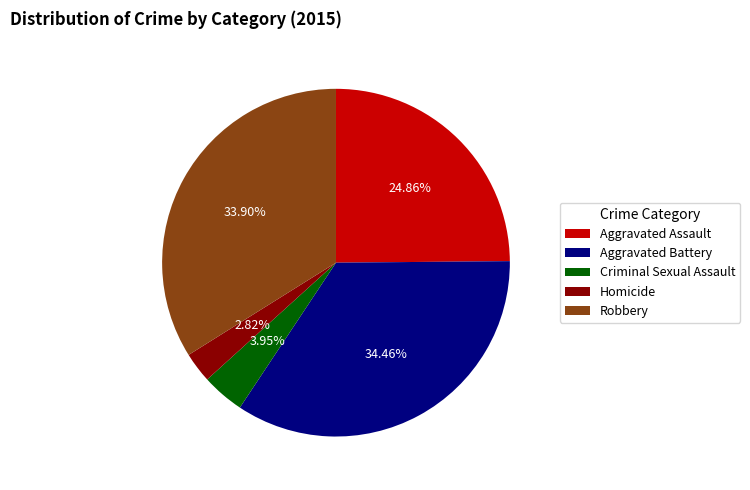

Approximately how many times larger is the value at Aggravated Assault compared to Criminal Sexual Assault?

6.3